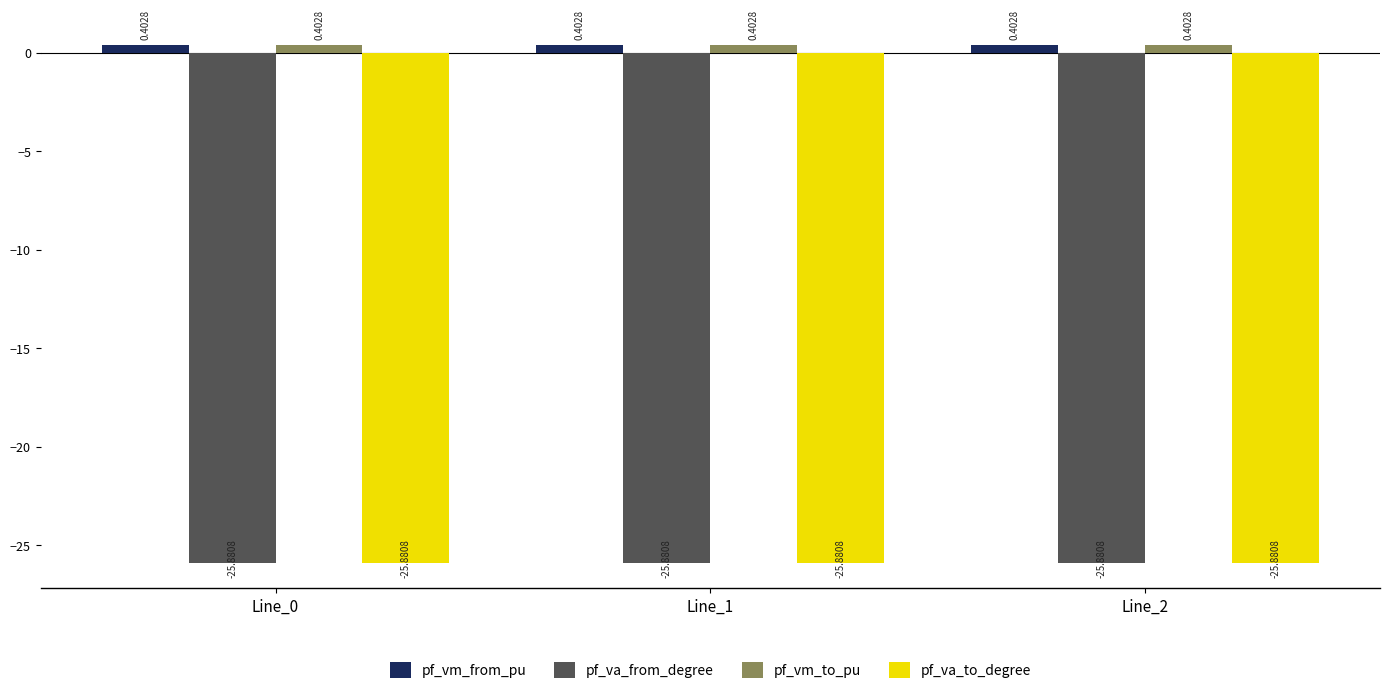

How many bars are there in each group?

4